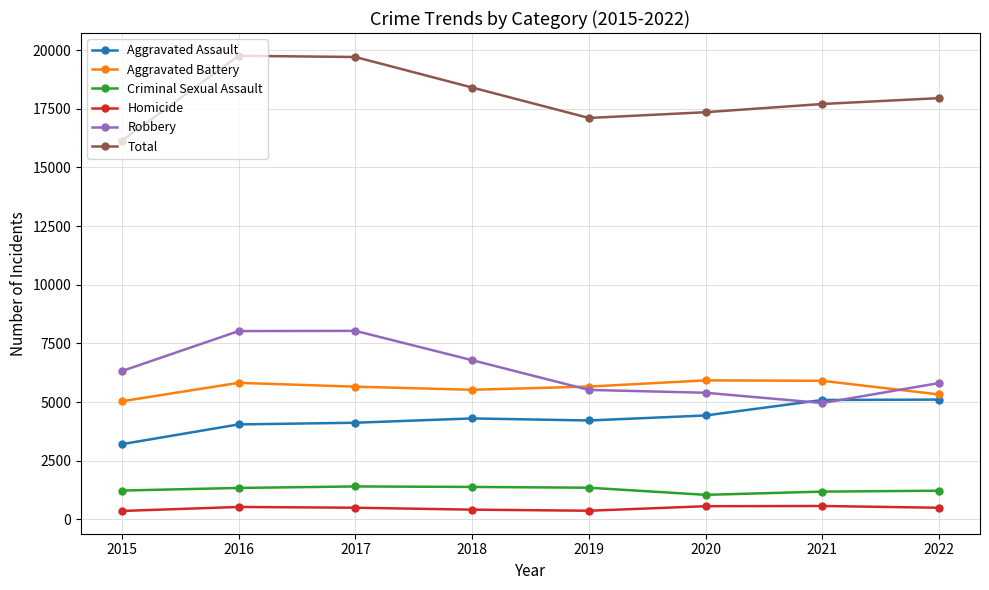

At which label does Aggravated Battery first exceed 5660?

2016